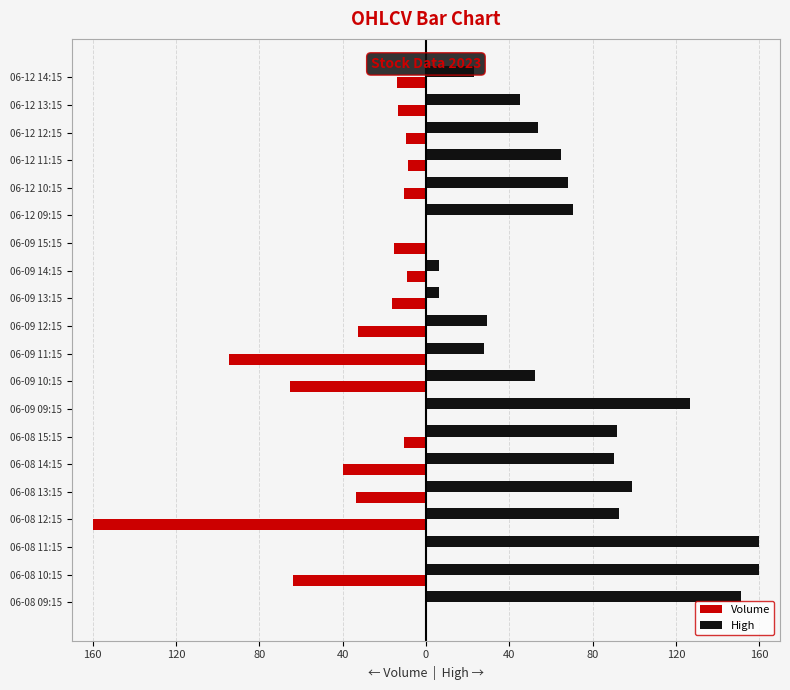

What are all the series names shown in the legend?

Volume, High